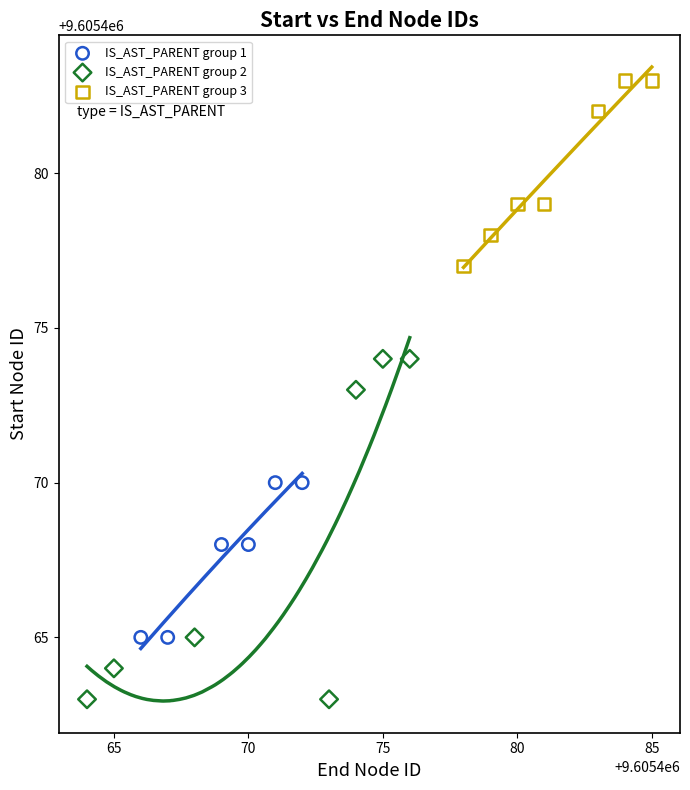

Which series reaches the maximum Y coordinate?

IS_AST_PARENT group 3